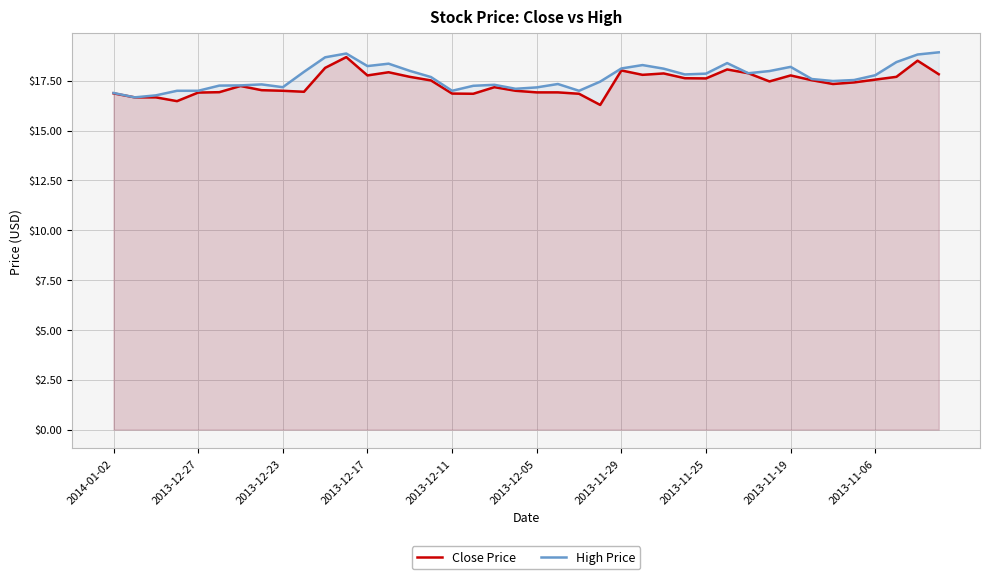

What is the maximum value shown in the chart?

18.9